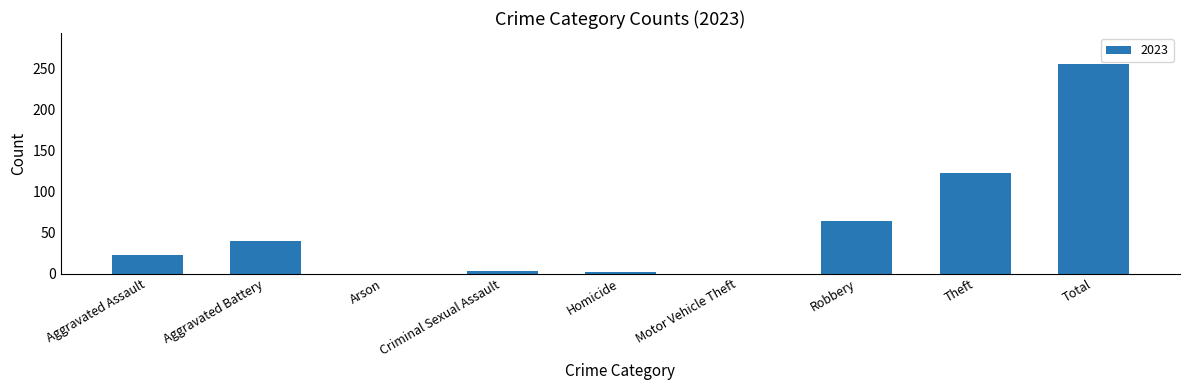

The value at Motor Vehicle Theft is 0. True or false?

True